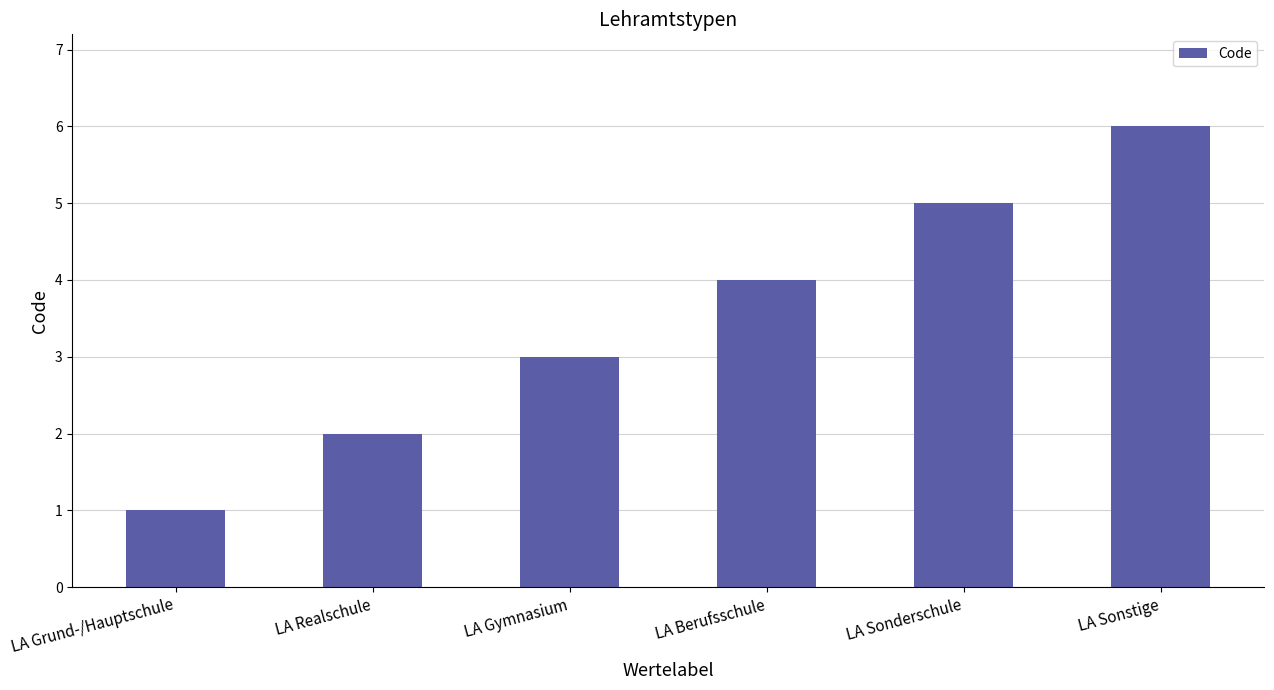

Rank the categories by value from lowest to highest.

LA Grund-/Hauptschule, LA Realschule, LA Gymnasium, LA Berufsschule, LA Sonderschule, LA Sonstige